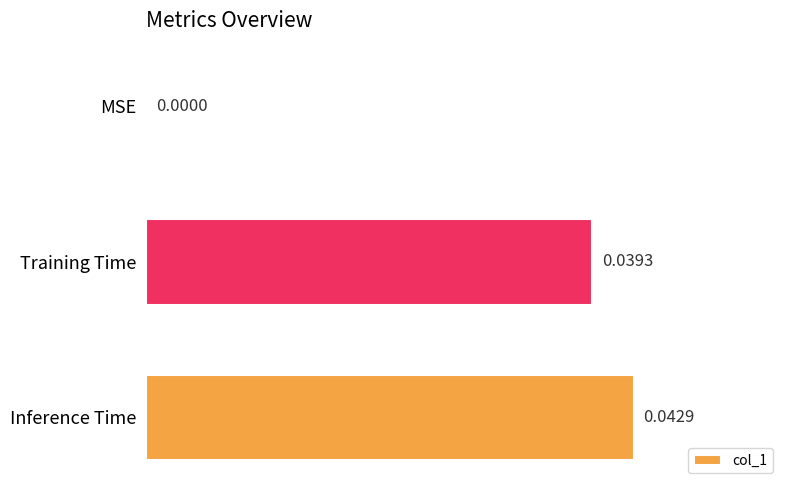

Which category has the highest value across all series?

Inference Time